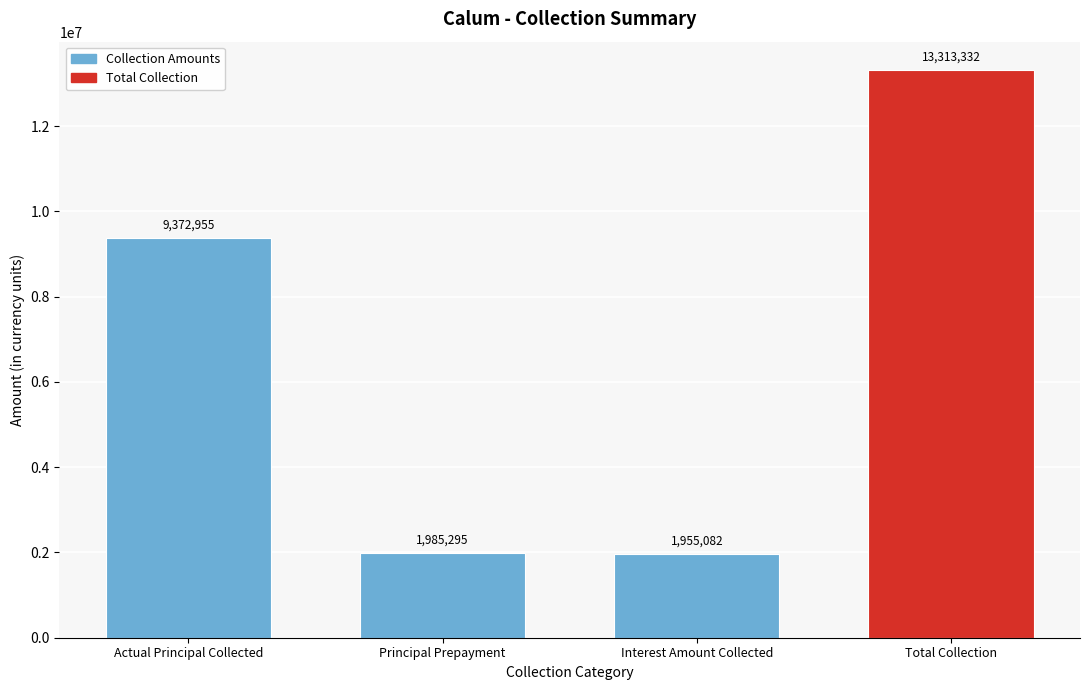

What is the average value?

6656666.0